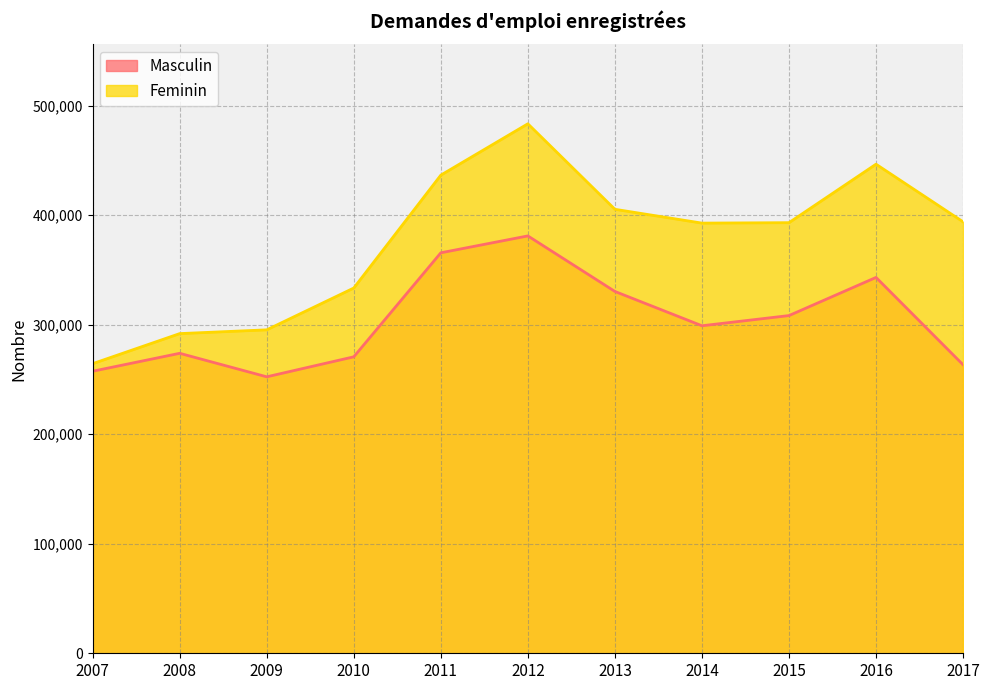

Where is the first local maximum for Masculin?

2008